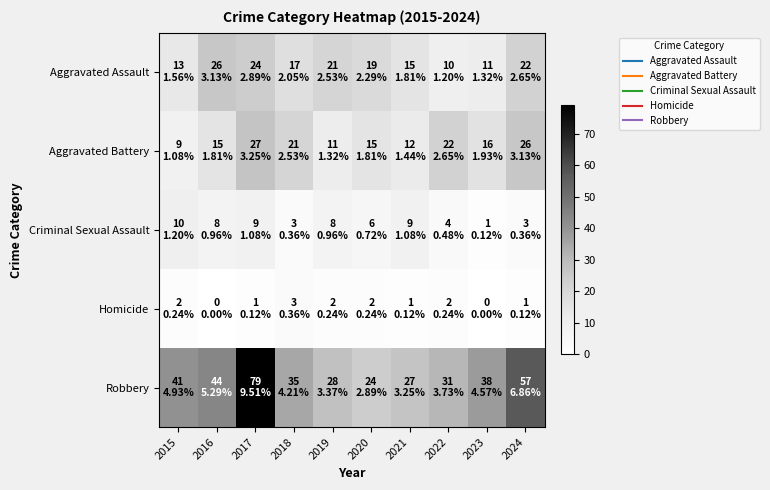

Which series has the widest spread of values?

Robbery